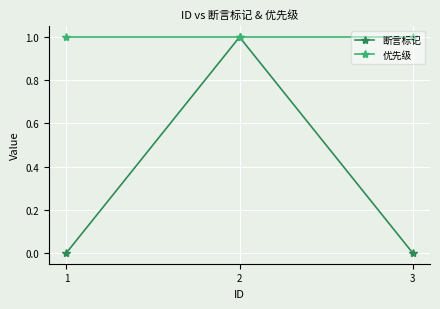

Is it true that 优先级 equals 0 at 1?

False